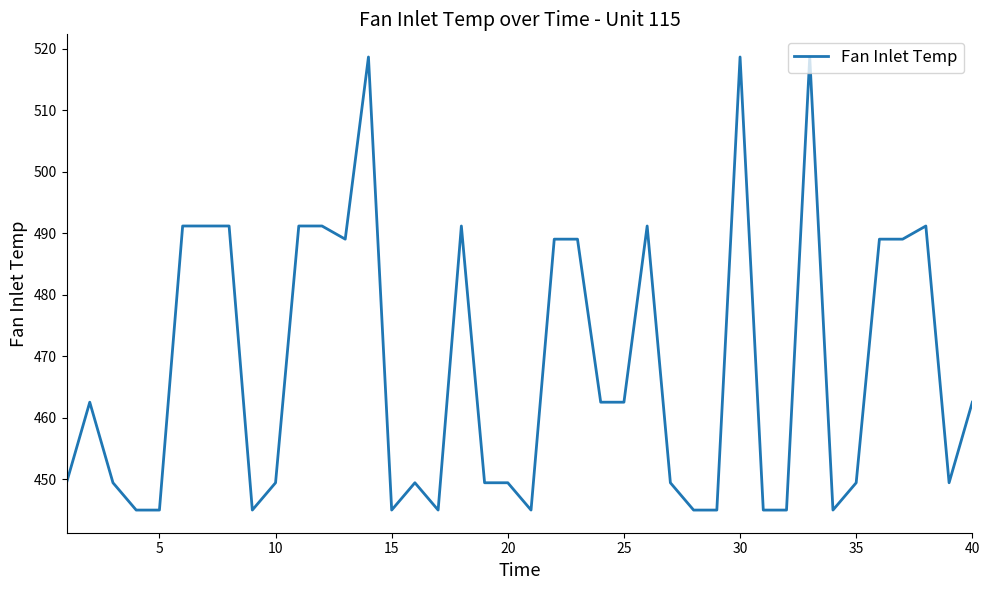

What is the difference between the maximum and minimum values?

73.7